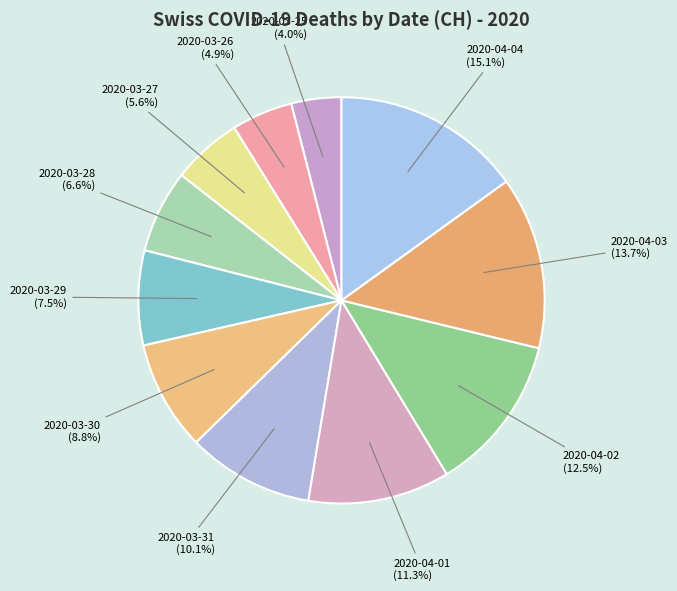

Rank the categories by value from highest to lowest.

2020-04-04, 2020-04-03, 2020-04-02, 2020-04-01, 2020-03-31, 2020-03-30, 2020-03-29, 2020-03-28, 2020-03-27, 2020-03-26, 2020-03-25